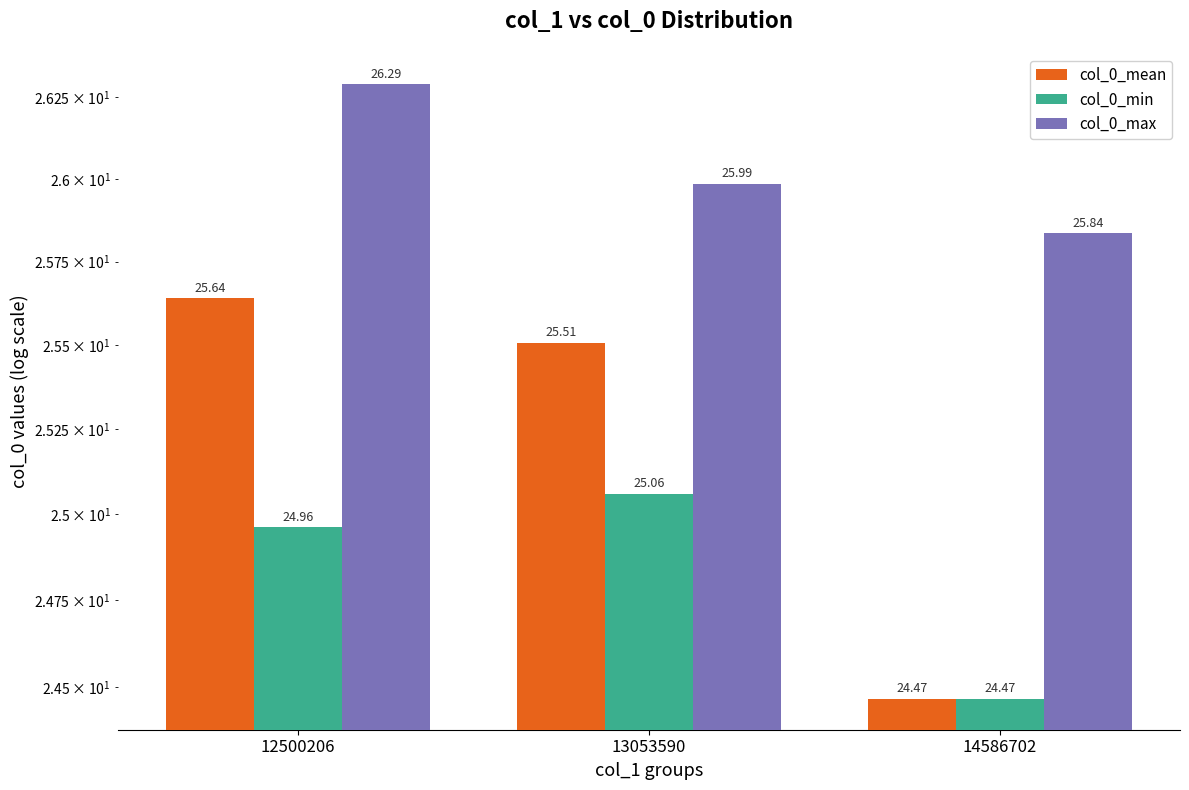

What is the total value across all series at 13053590?

76.6